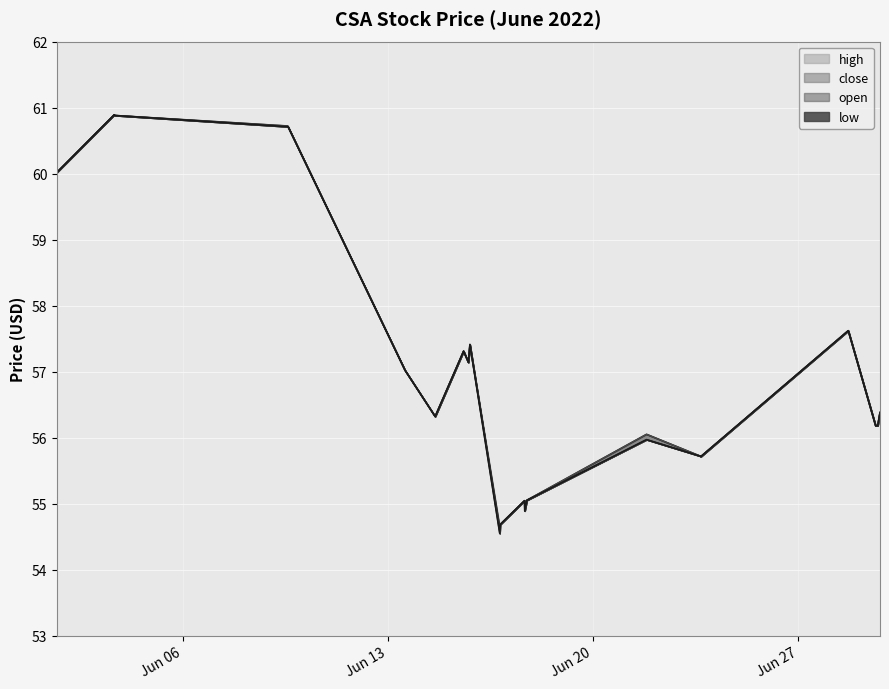

True or false: low has a value of 54.9 at 2022-06-17 16:07:00.

True